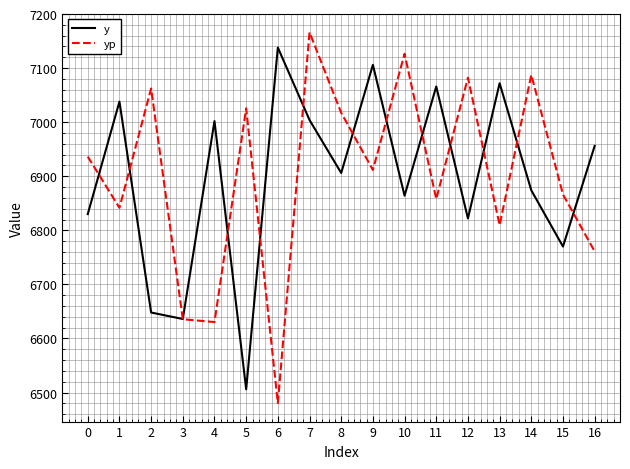

How many times do yp and y cross each other?

13